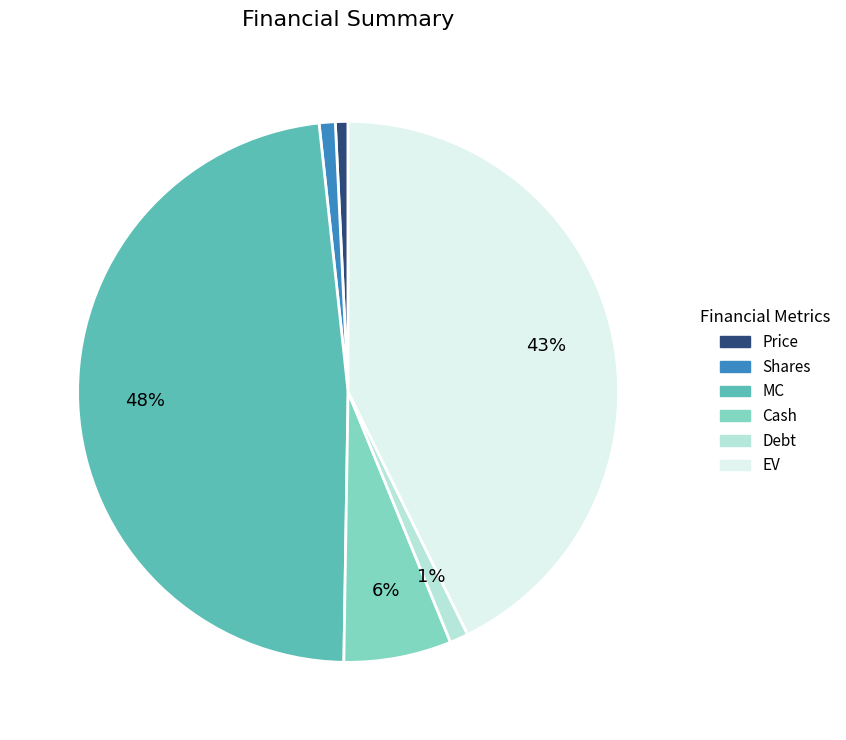

What percentage is the MC slice, to the nearest percent?

48%